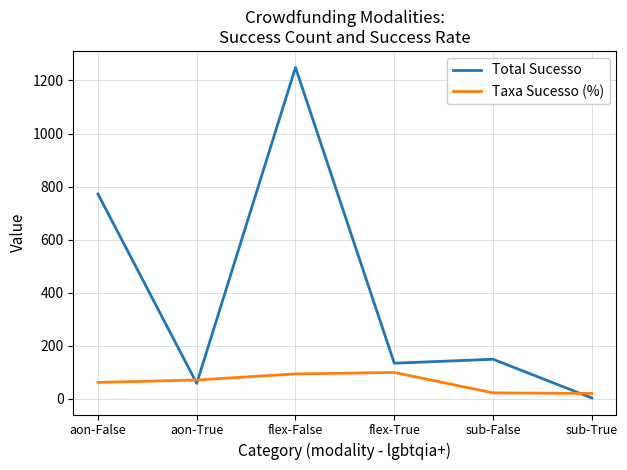

The value of Taxa Sucesso (%) at flex-True is 99.3. True or false?

True